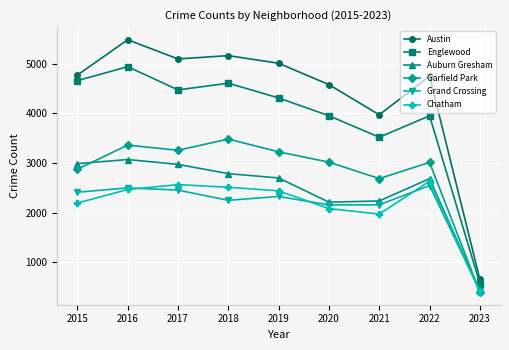

What is the value of the Auburn Gresham point at the 5th from the left?

2700